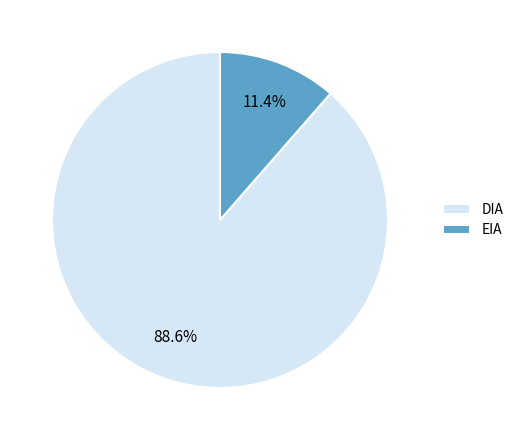

To the nearest percent, what is the difference between the largest and smallest slice percentages?

77%